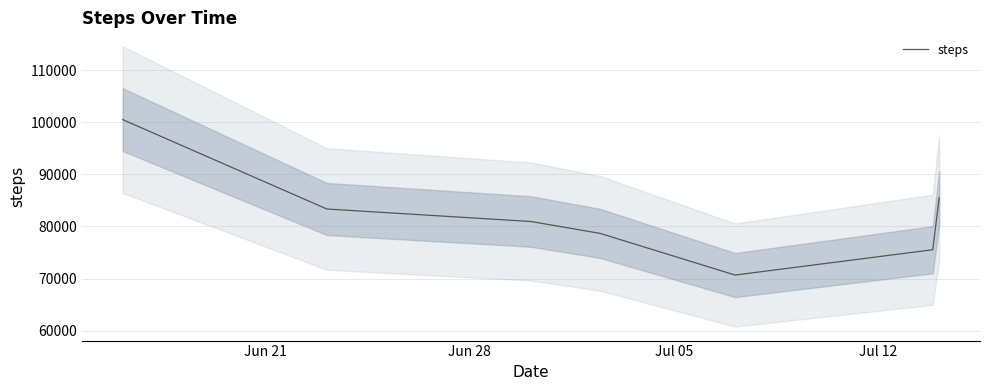

Does the chart have visible grid lines?

Yes